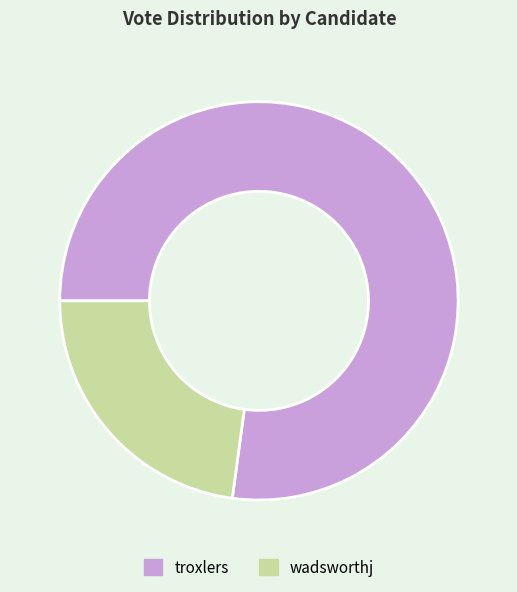

Is the sum of wadsworthj and troxlers greater than half?

Yes